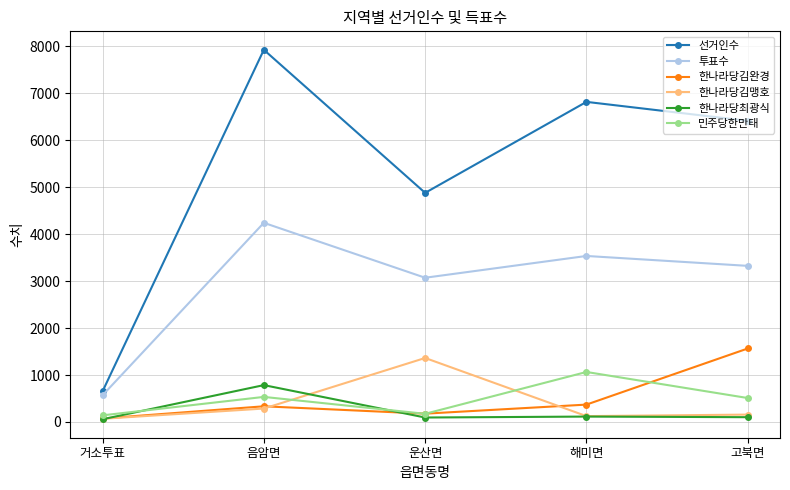

What is the label of the 1st point from the right?

고북면